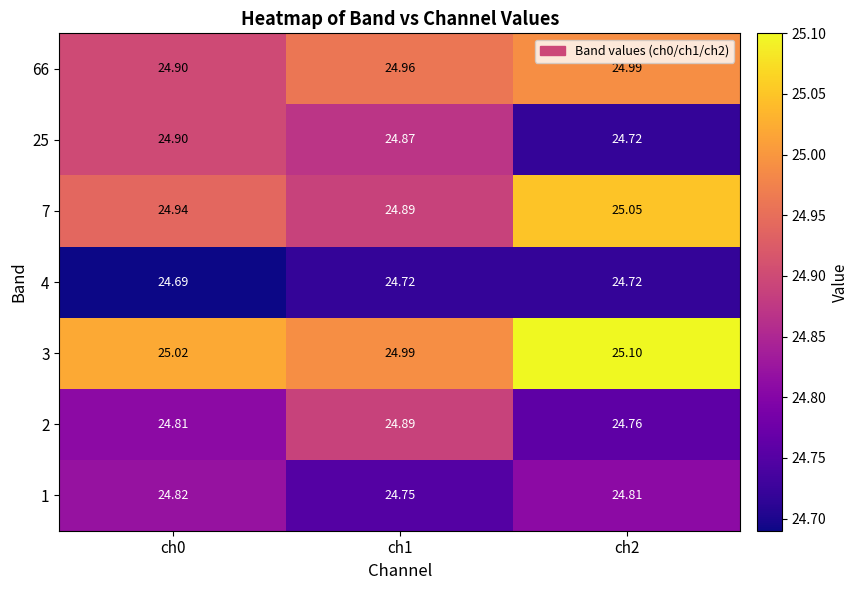

Reading right to left, what are all the values shown in this chart?

1: ch2=24.8	ch1=24.8	ch0=24.8
2: ch2=24.8	ch1=24.9	ch0=24.8
3: ch2=25.1	ch1=25.0	ch0=25.0
4: ch2=24.7	ch1=24.7	ch0=24.7
7: ch2=25.1	ch1=24.9	ch0=24.9
25: ch2=24.7	ch1=24.9	ch0=24.9
66: ch2=25.0	ch1=25.0	ch0=24.9